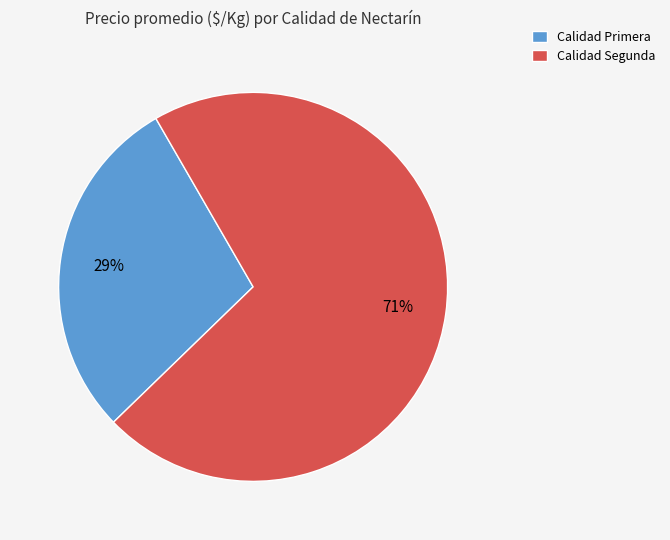

What is the smallest slice in the pie chart?

Calidad Primera